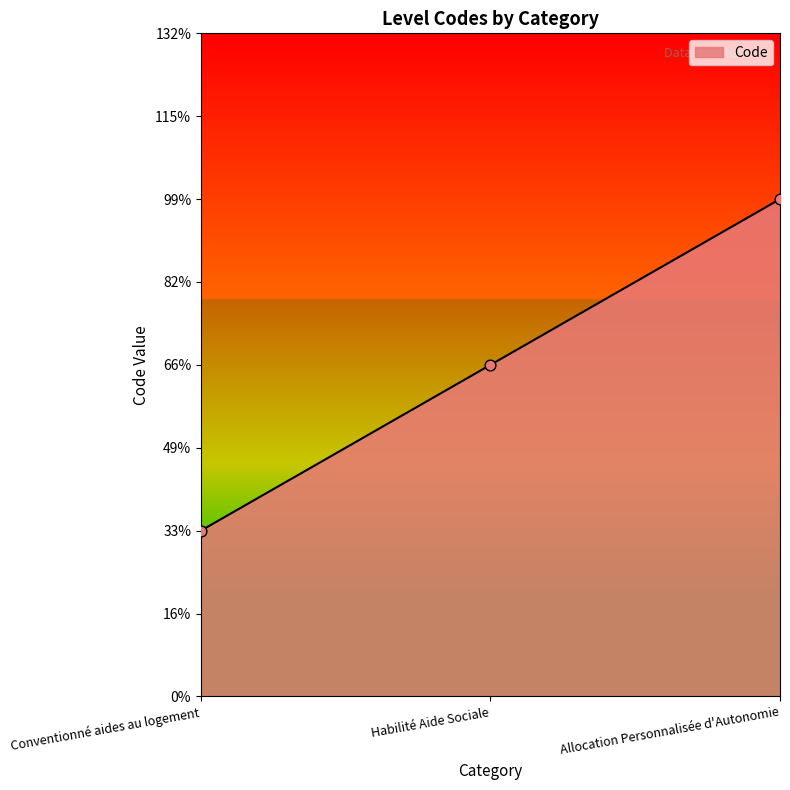

Approximately how many times larger is the value at Habilité Aide Sociale compared to Allocation Personnalisée d'Autonomie?

0.7